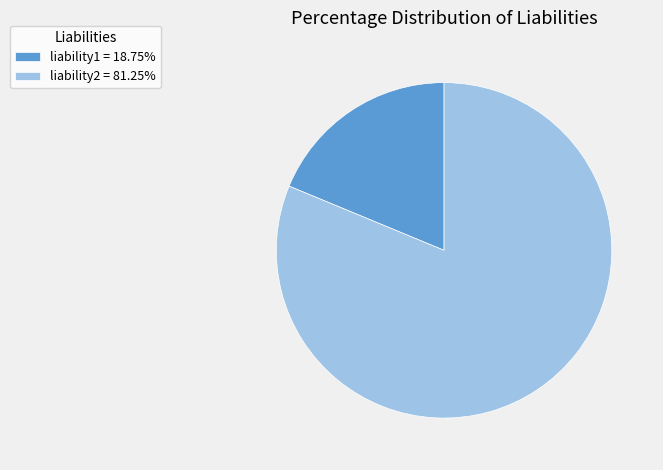

Count the number of slices in the pie.

2